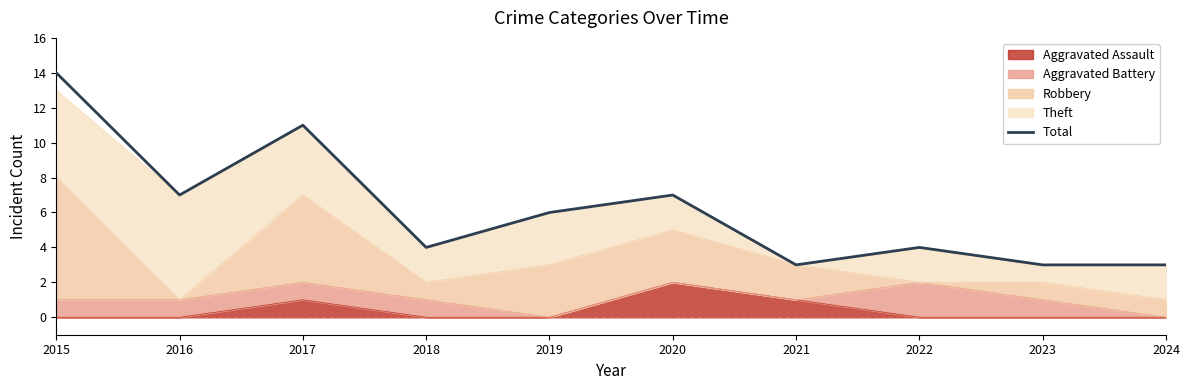

How many points are lower than both their immediate neighbors (excluding endpoints)?

3